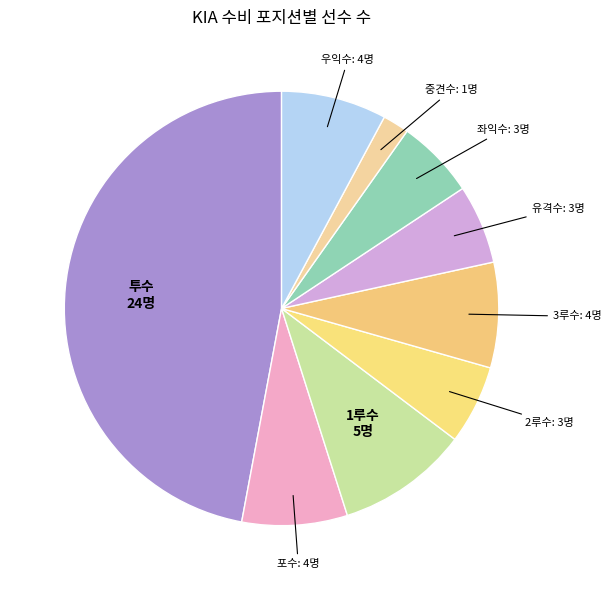

How many slices are in this pie chart?

9